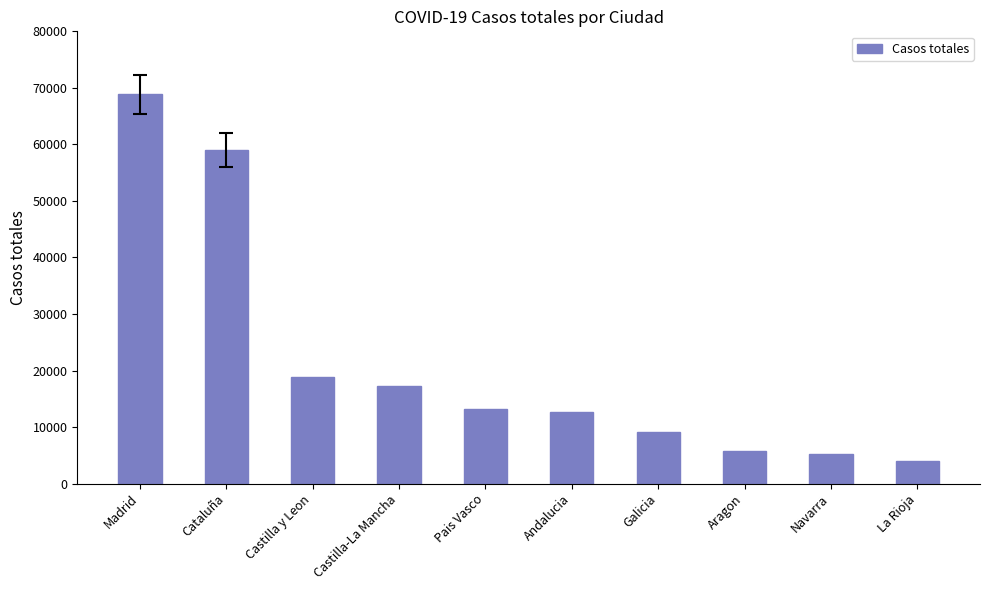

Reading left to right, extract all data points from this chart.

Madrid=68852	Cataluña=59019	Castilla y Leon=18907	Castilla-La Mancha=17259	Pais Vasco=13156	Andalucia=12679	Galicia=9041	Aragon=5695	Navarra=5259	La Rioja=4051